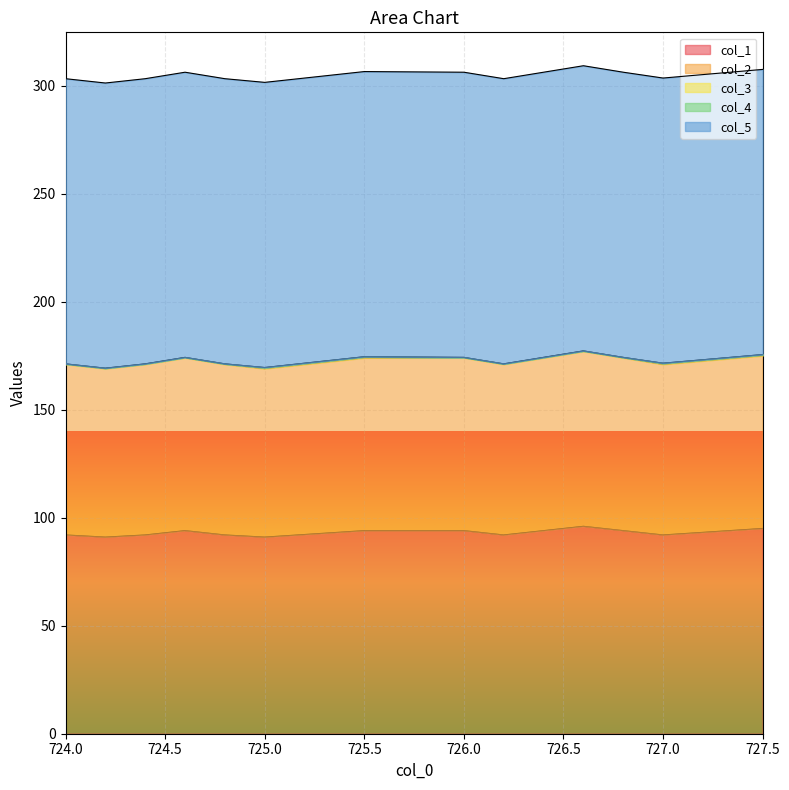

Between 724.0 and 724.8, which series saw the biggest shift?

col_1